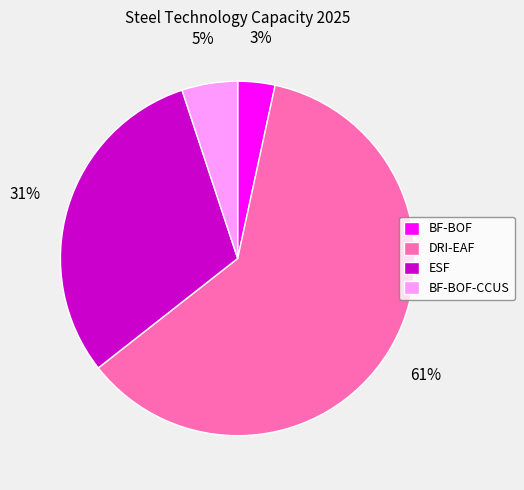

Combined, do DRI-EAF and BF-BOF account for over 50%?

Yes